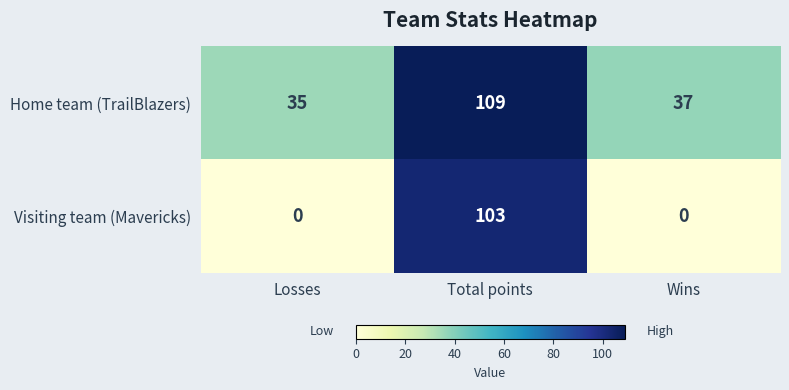

What is the minimum value for Home team (TrailBlazers)?

35